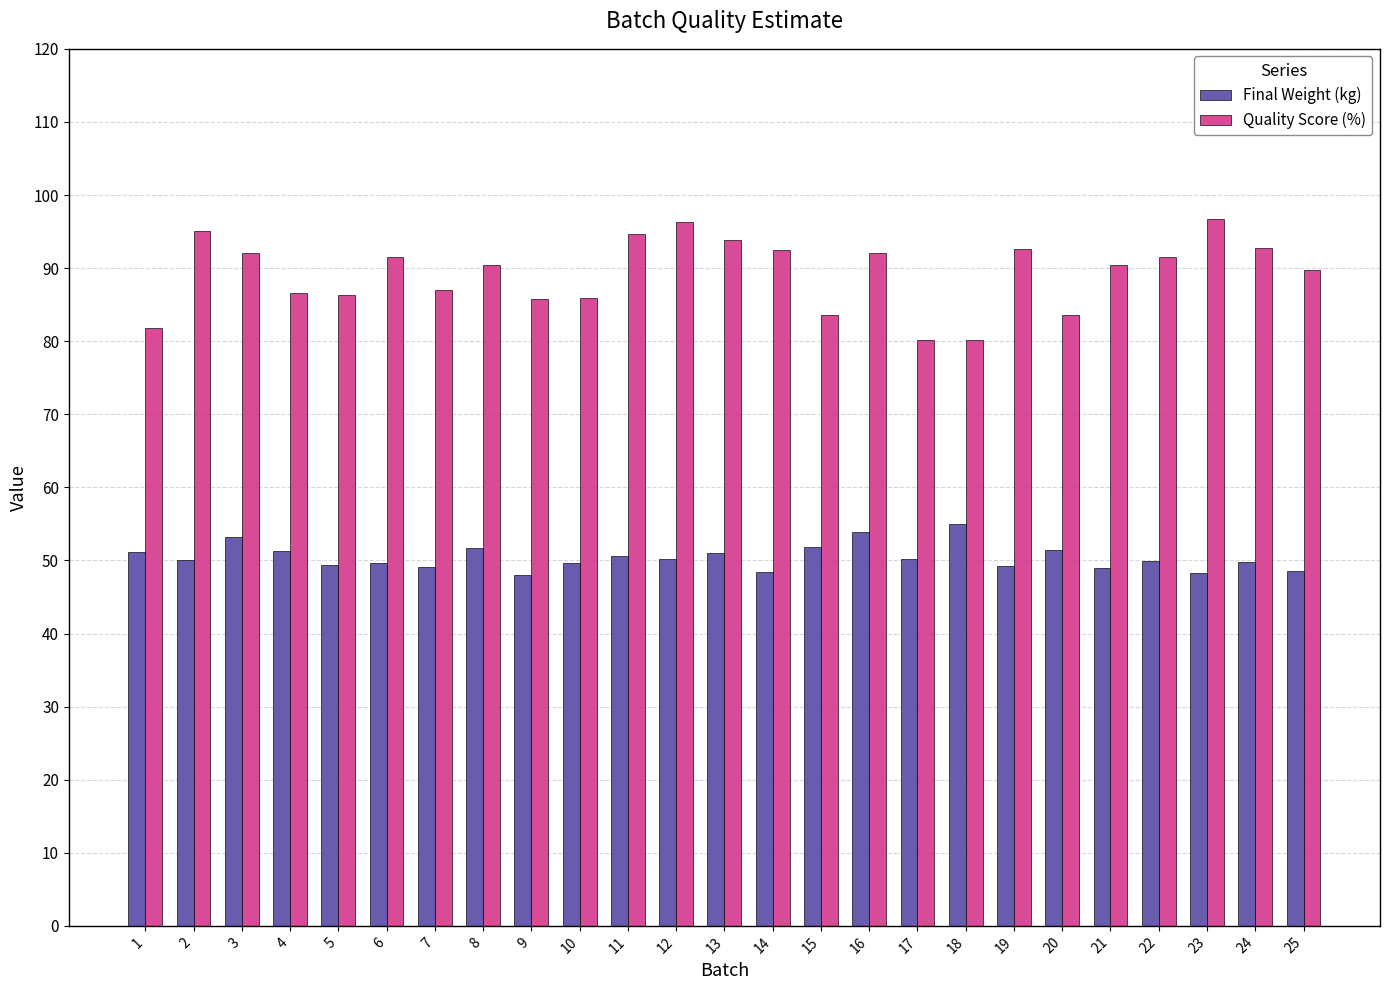

Rank the series by their average value, from highest to lowest.

Quality Score (%), Final Weight (kg)